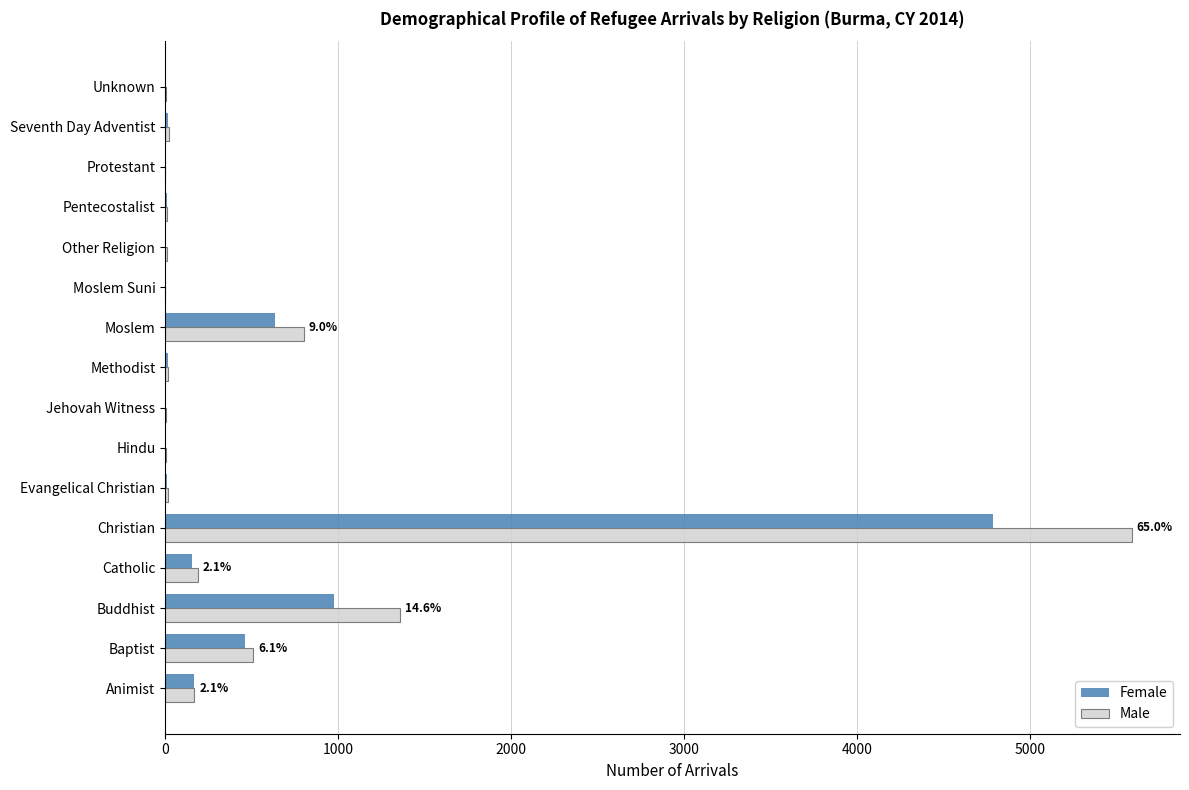

Between Baptist and Unknown, which series saw the biggest shift?

Male